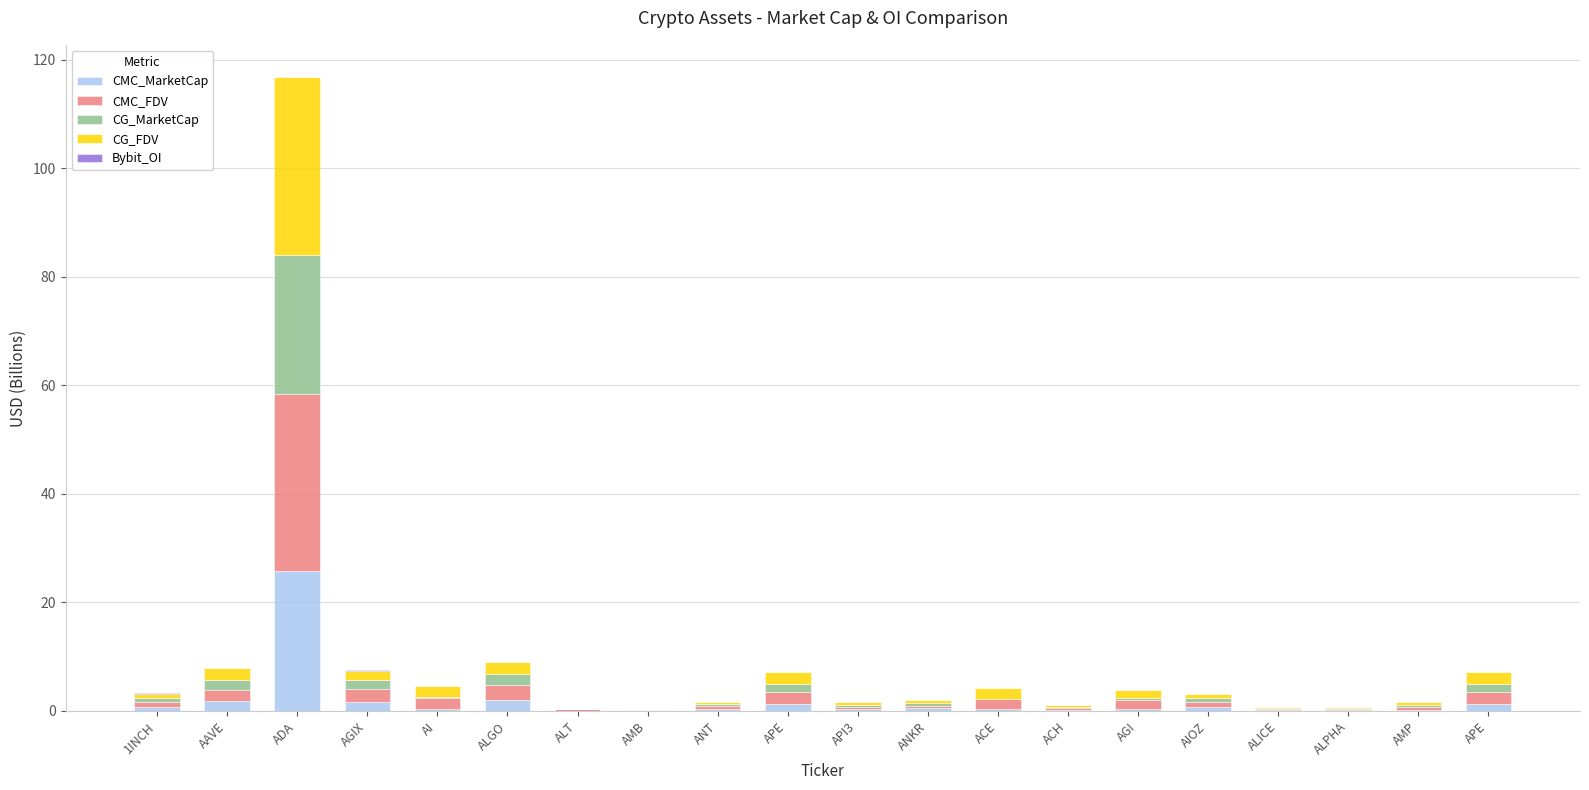

Count the number of data series in this chart.

5